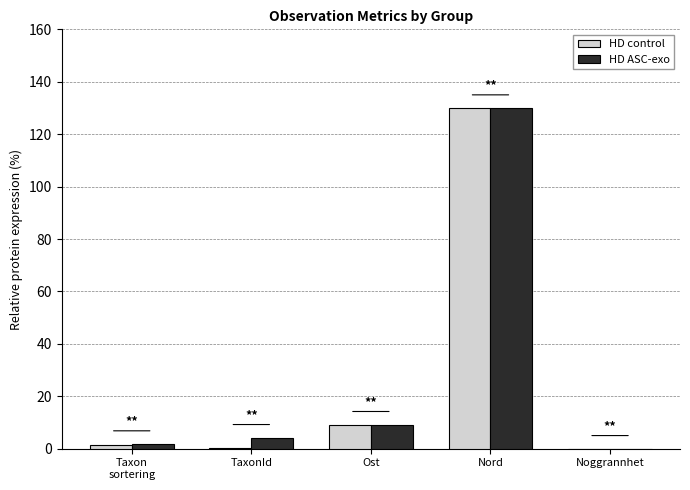

How many values in the HD ASC-exo series exceed 4?

3